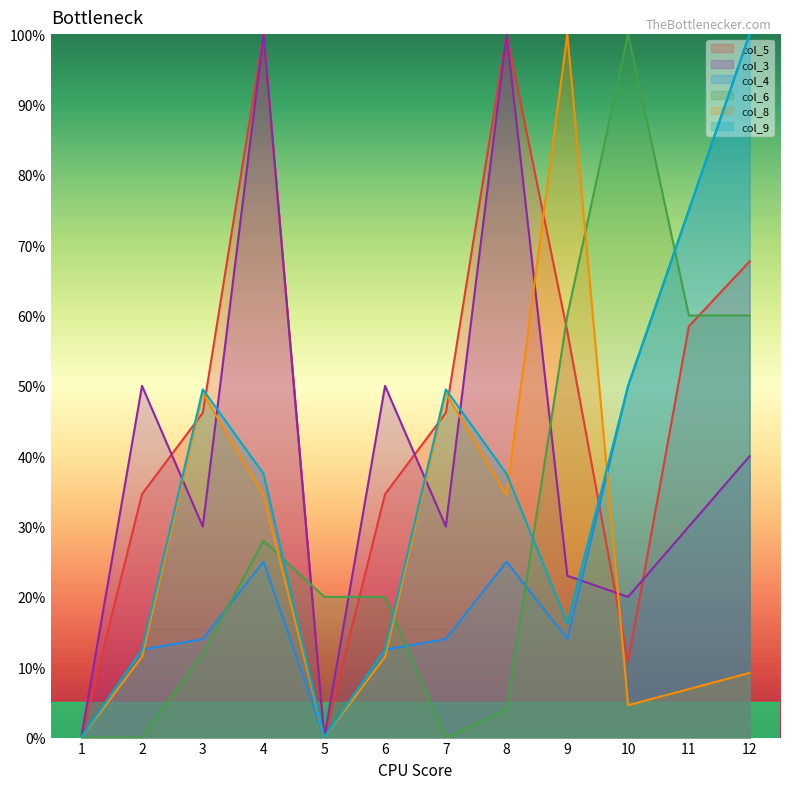

How many interior local peaks does the col_5 series have?

2